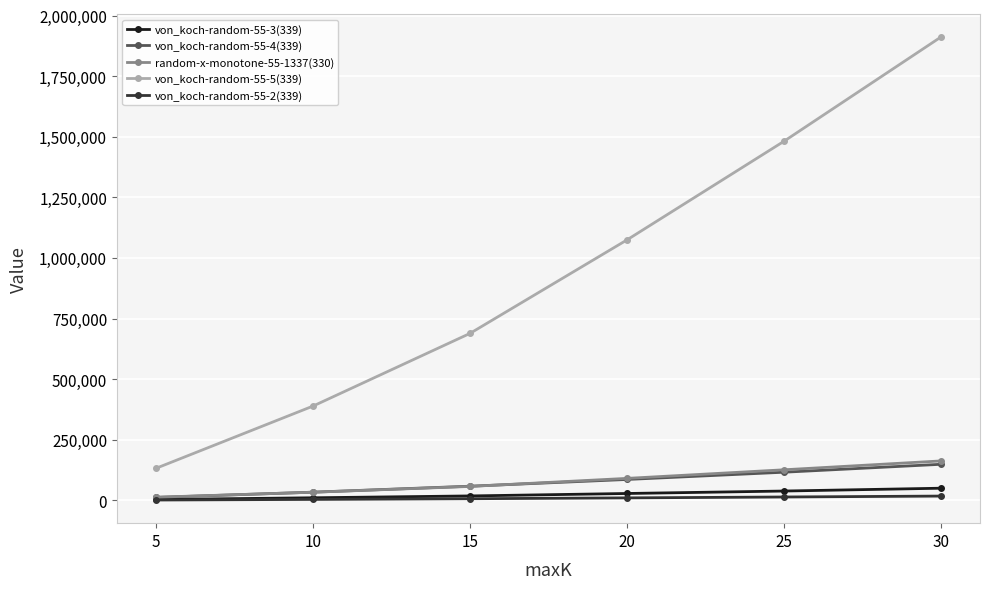

The value of von_koch-random-55-4(339) at 15 is 58524.7. True or false?

True